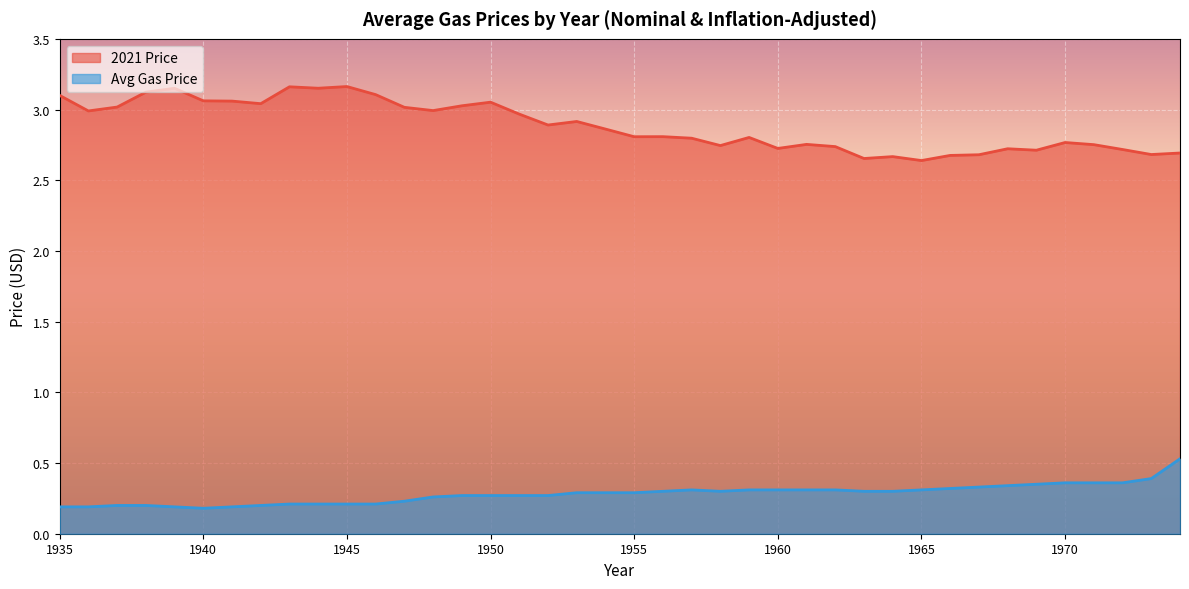

Rank the series by their maximum value, from lowest to highest.

Avg Gas Price, 2021 Price